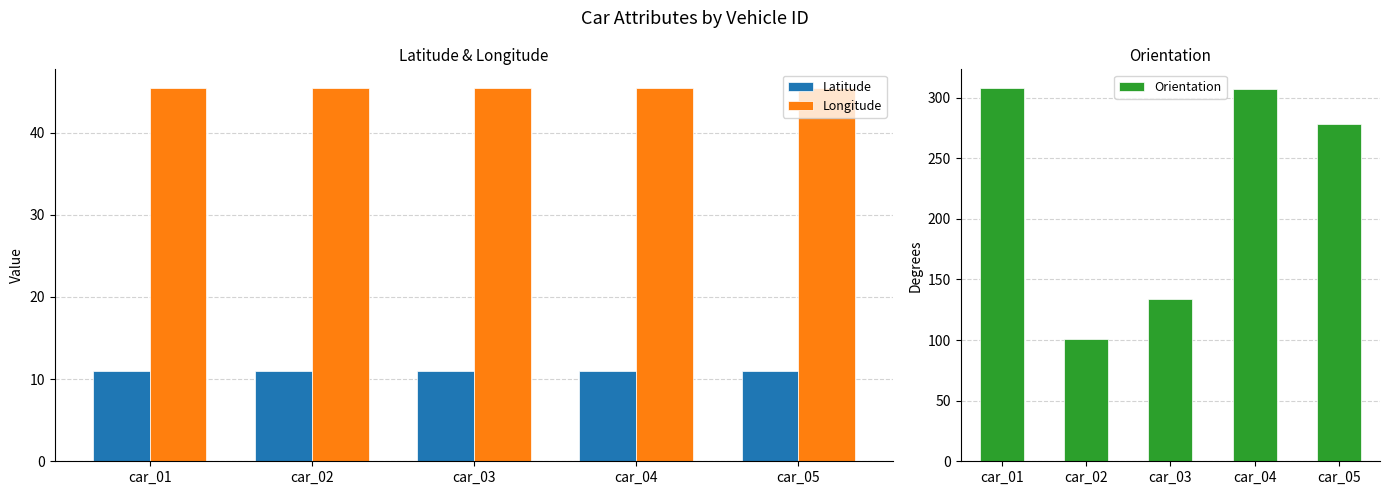

What is the sum of all Latitude values?

55.0